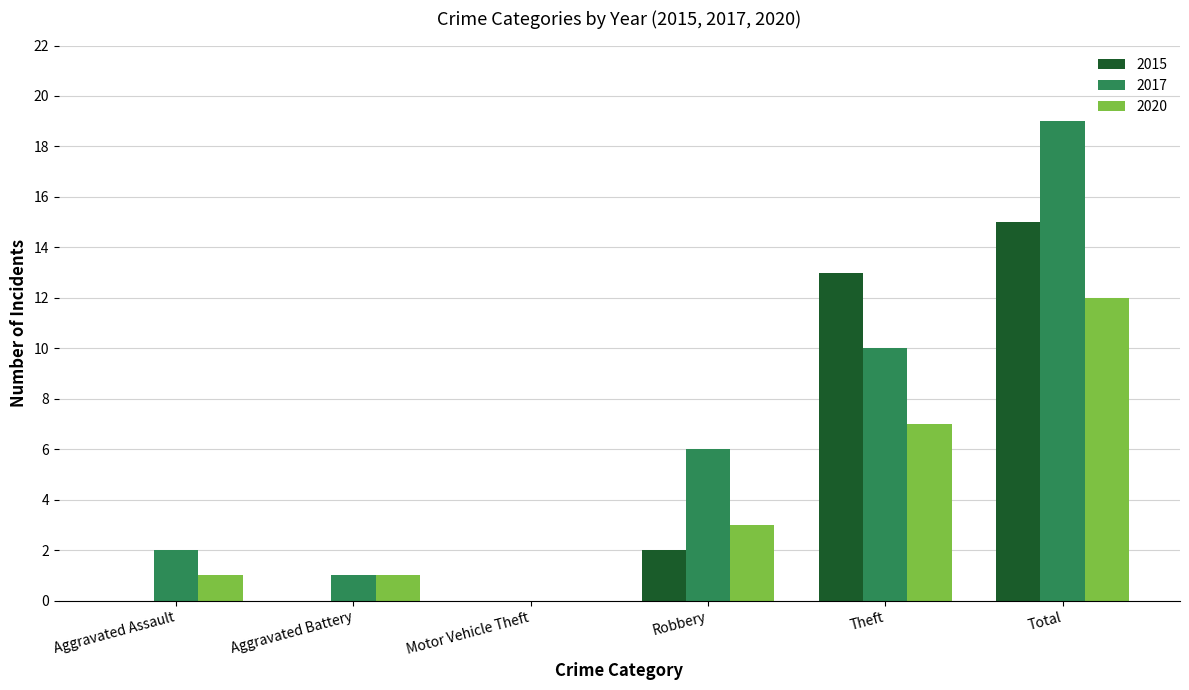

Reading left to right, list all the values displayed in this chart.

2015: 0	0	0	2	13	15
2017: 2	1	0	6	10	19
2020: 1	1	0	3	7	12